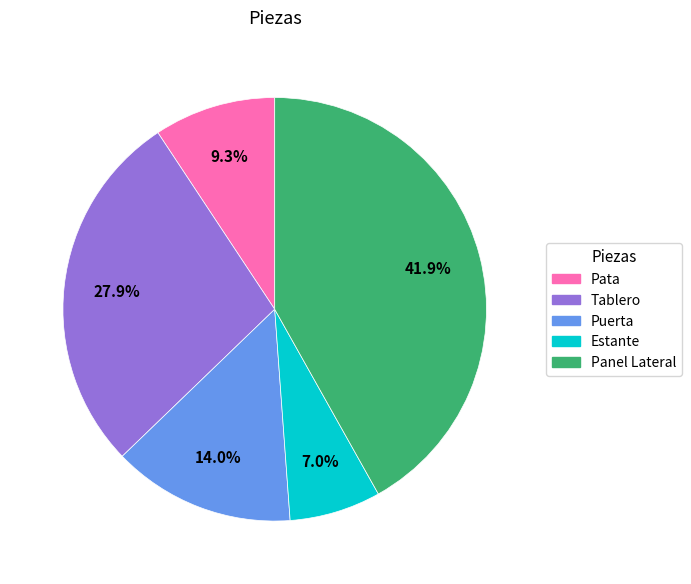

To the nearest percent, what percentage of the pie is Puerta?

14%